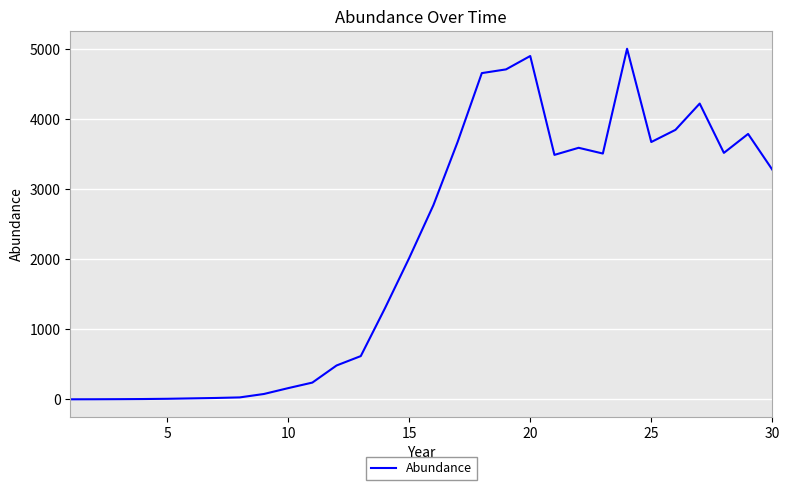

How many lines are shown in the chart?

1